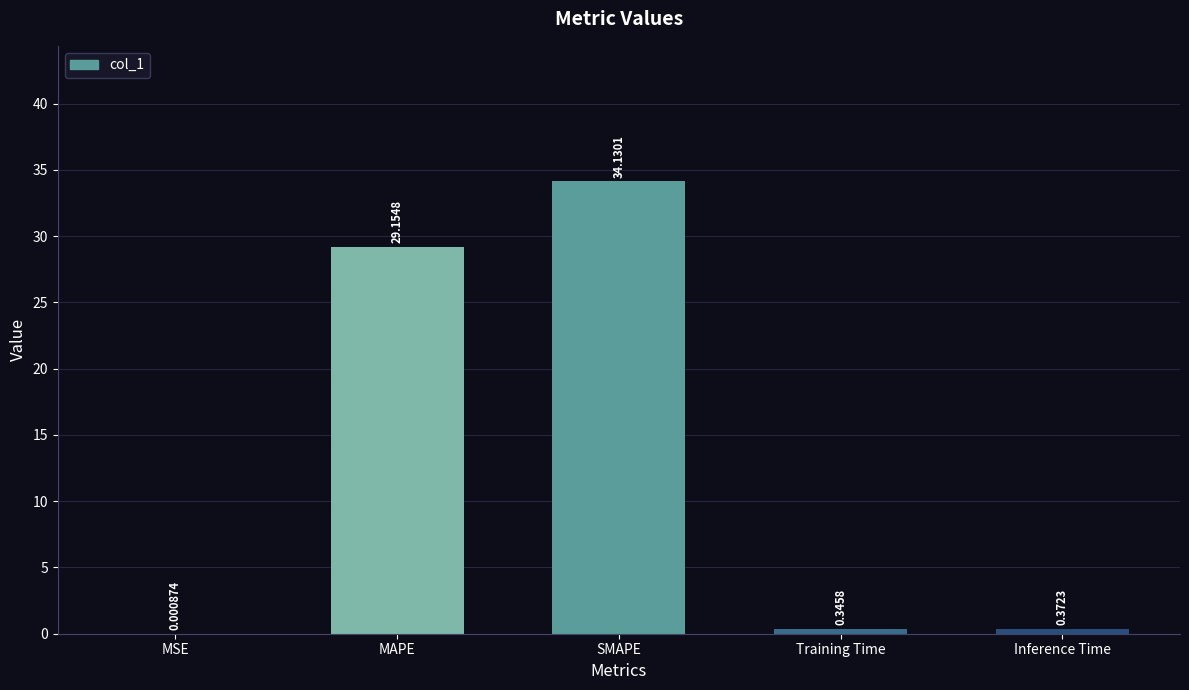

What is the sum of the values at MAPE and MSE?

29.2